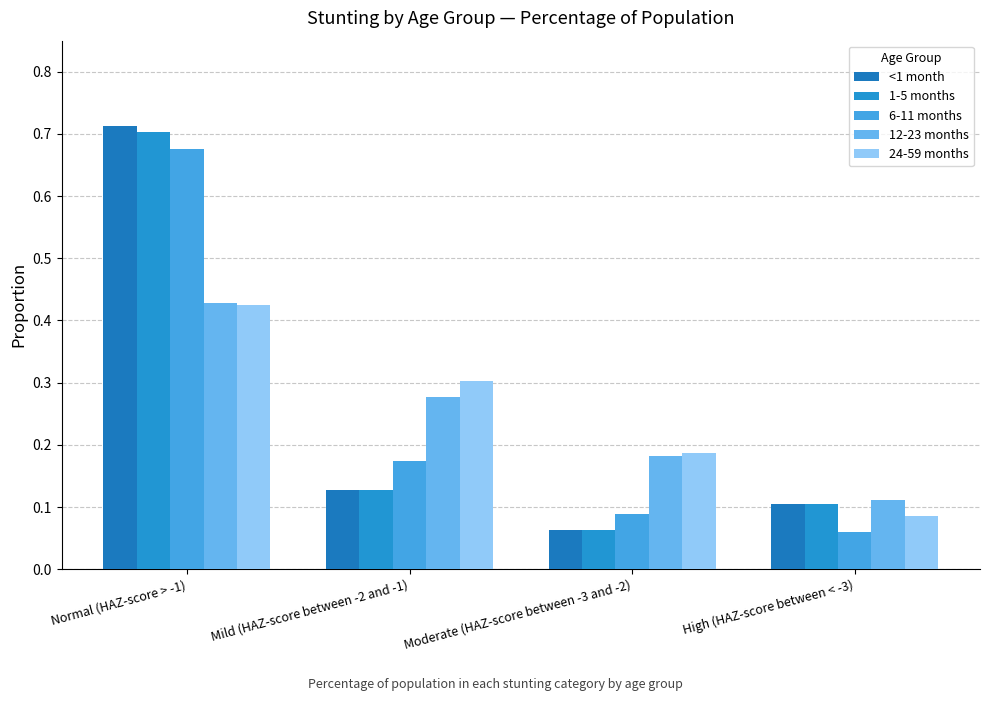

Which label corresponds to the largest value in the chart?

Normal (HAZ-score > -1)